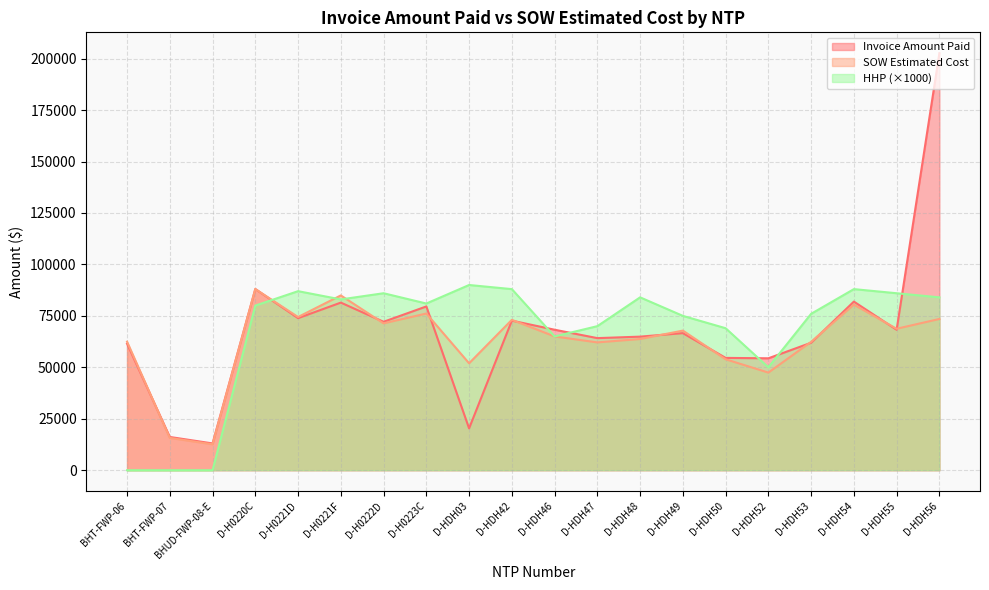

True or false: HHP has a value of 50000.0 at D-HDH52.

True